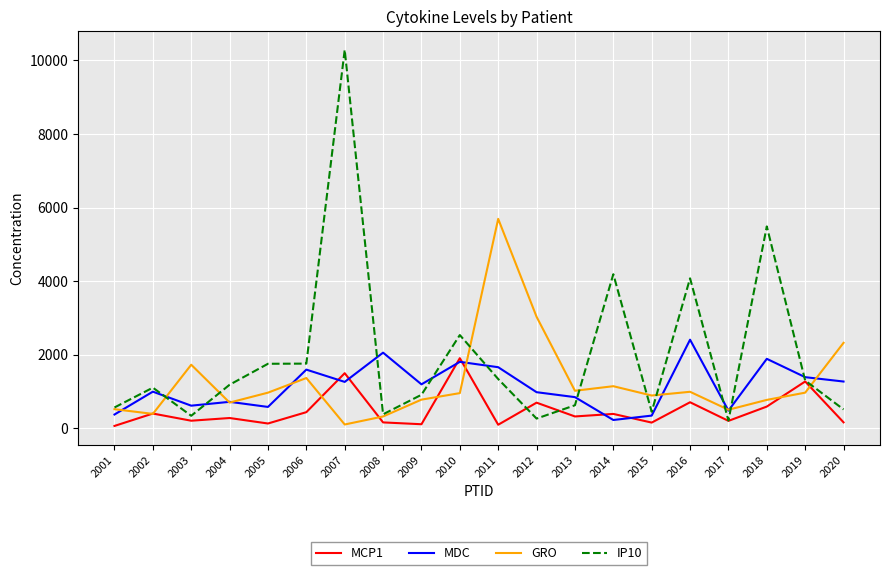

What value does the GRO series have at 2016?

989.1